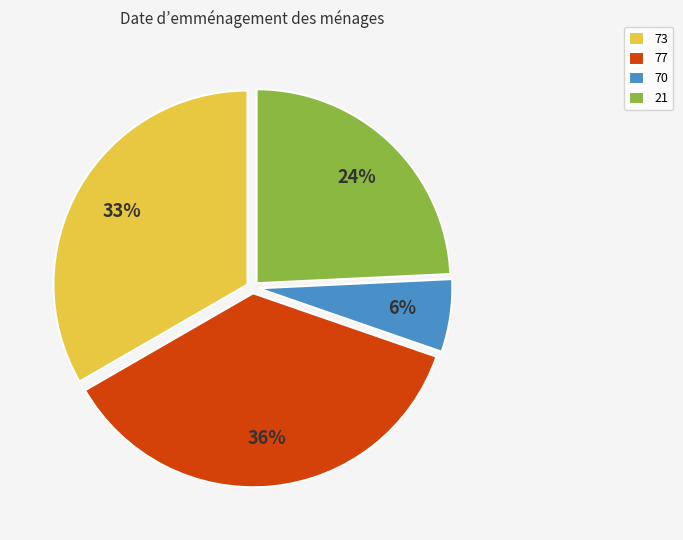

Which slice is the largest?

77